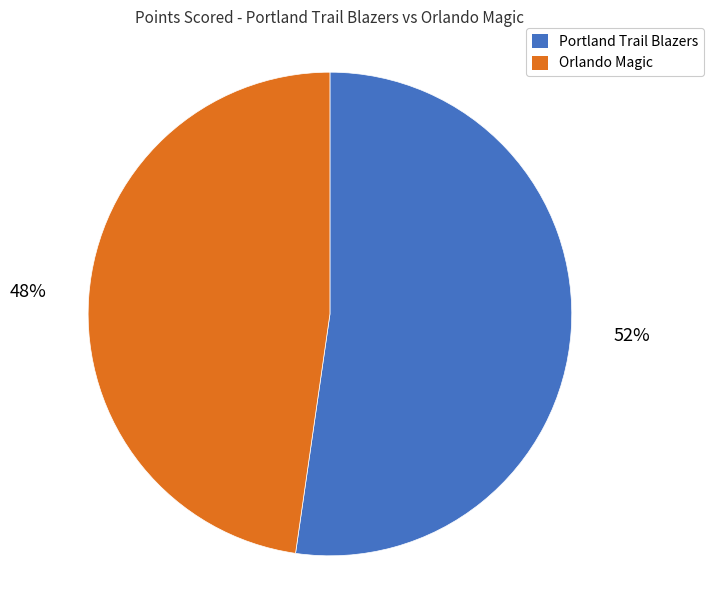

Is it true that Portland Trail Blazers is 52% of the pie?

True